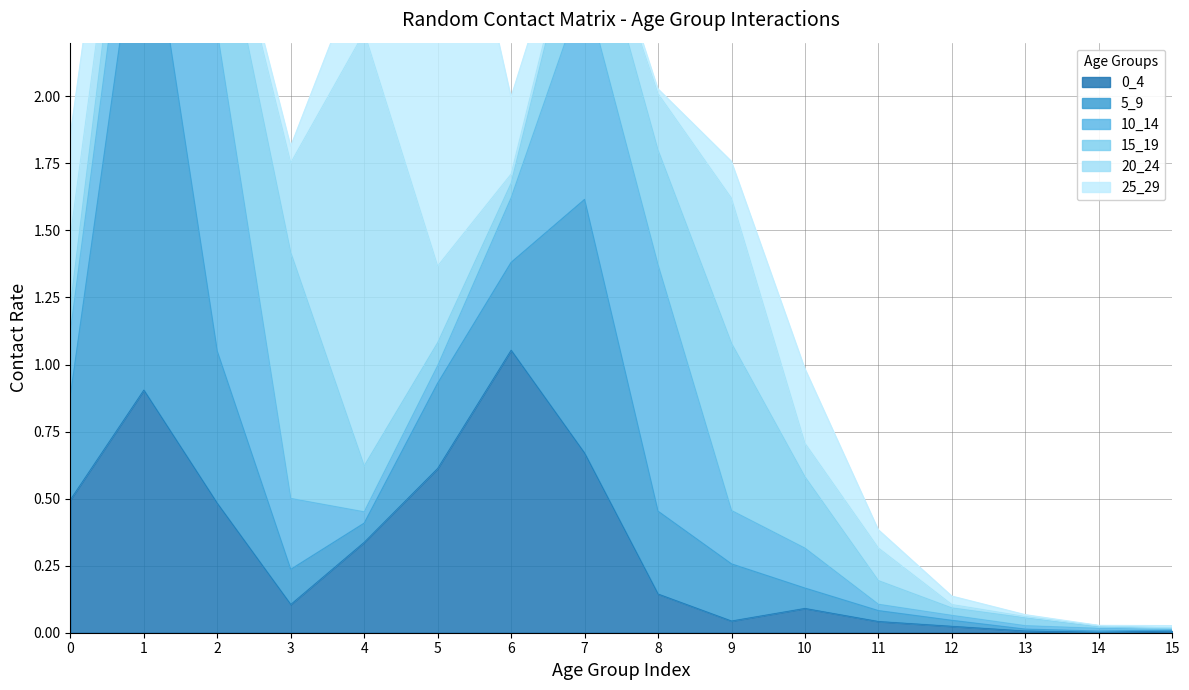

True or false: 0_4 has more than 0 points higher than both neighbors.

True